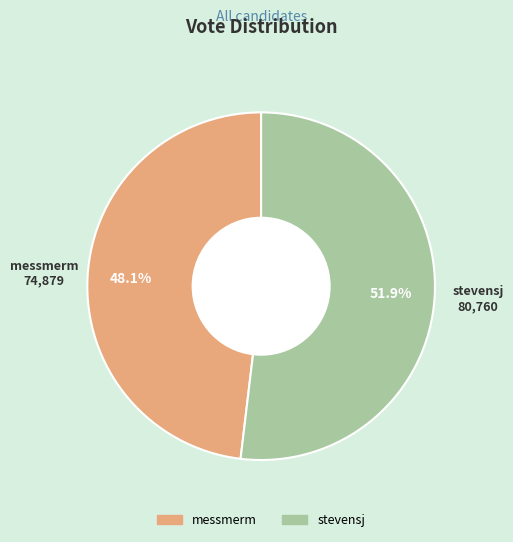

How much of the chart is everything except stevensj?

48.1%